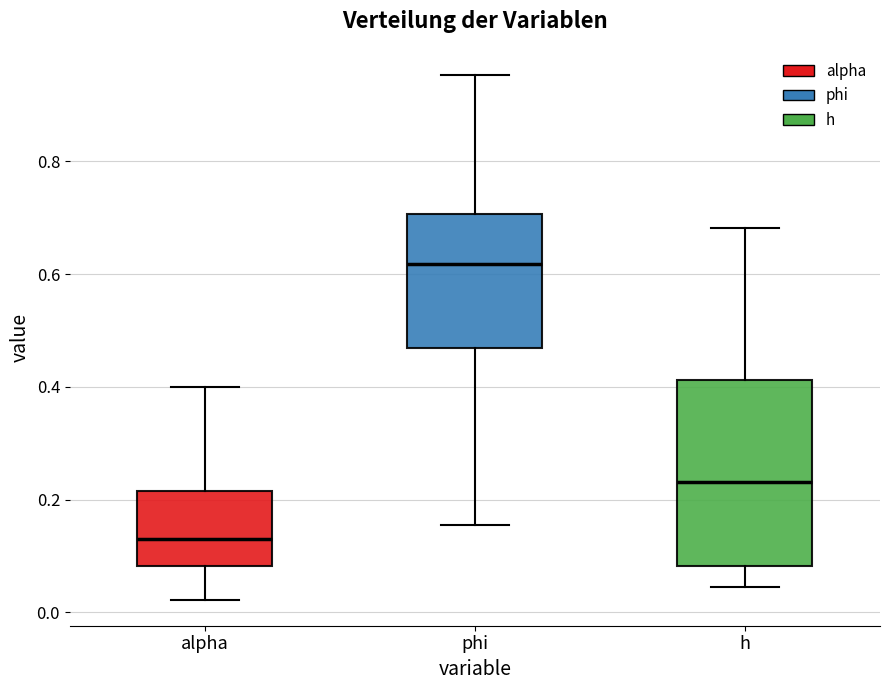

Which box's median line is the lowest?

alpha